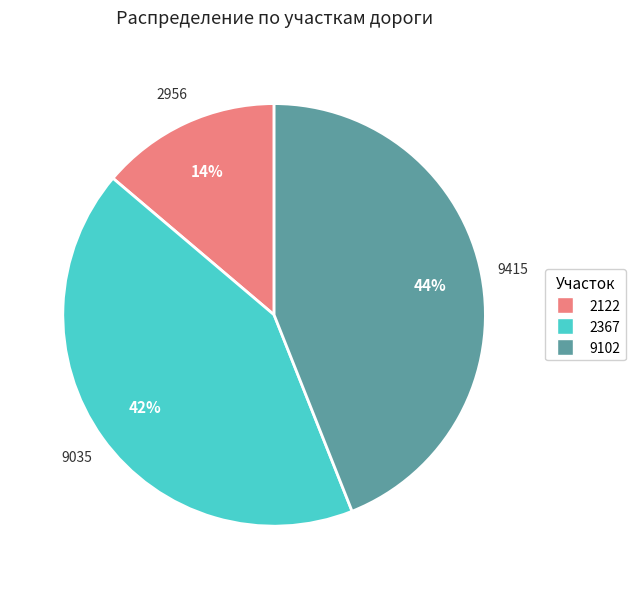

What percentage is the 2367 slice, to the nearest percent?

42%